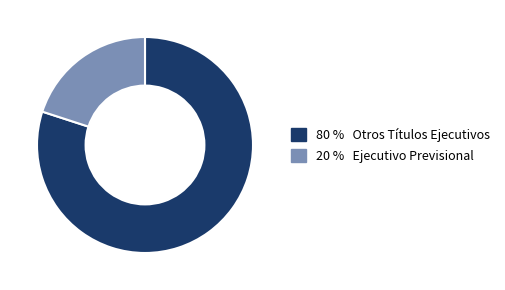

Which category has the biggest portion of the pie?

Otros Títulos Ejecutivos